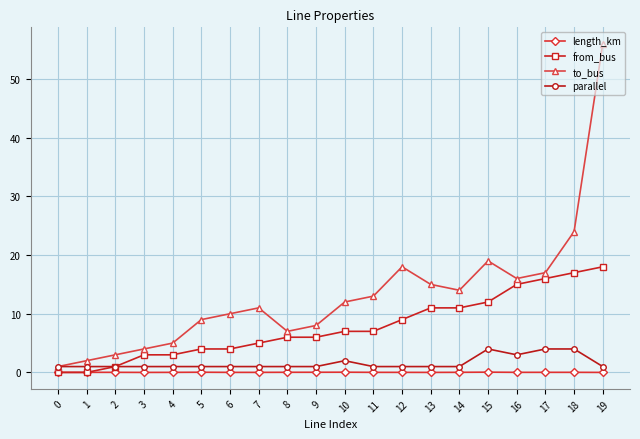

What is the value of the from_bus point at the 19th from the left?

17.0